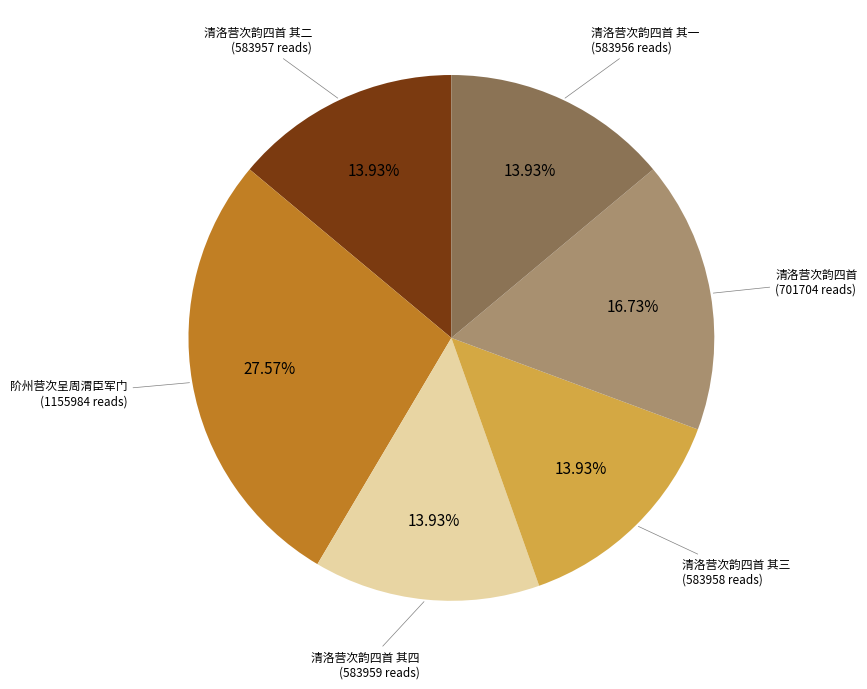

Is there a majority slice in this chart?

No